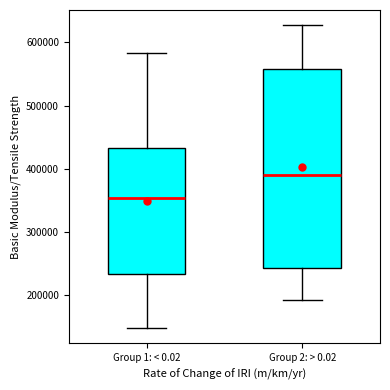

Reading left to right, transcribe this box plot: for each box, give where its median line is, the range the box spans, and where its two whiskers end, as read against the y-axis. The values are not printed on the chart, so give them approximately, as read against the axis.

Group 1: < 0.02: median 350000, box 230000 to 430000, whiskers 150000 to 580000
Group 2: > 0.02: median 390000, box 240000 to 560000, whiskers 190000 to 630000